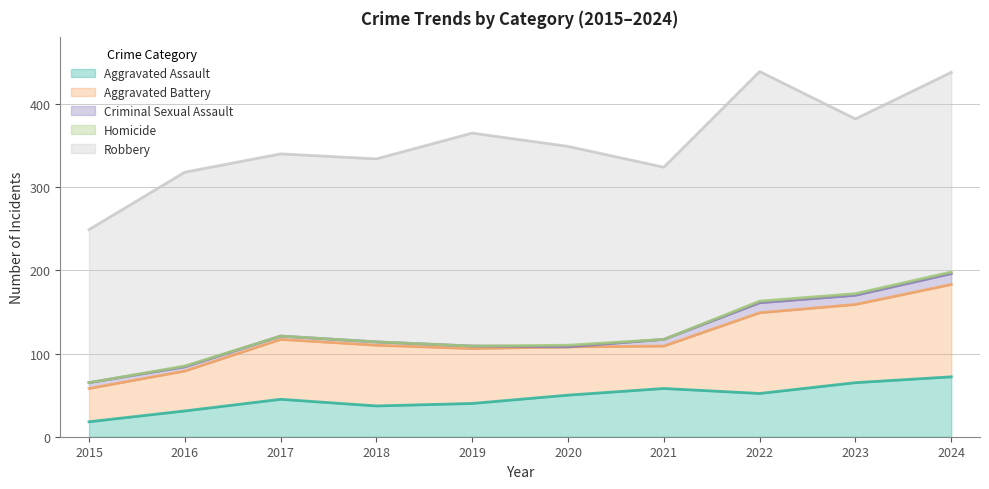

What is the approximate value of Robbery at 2023, to the nearest 5?

210